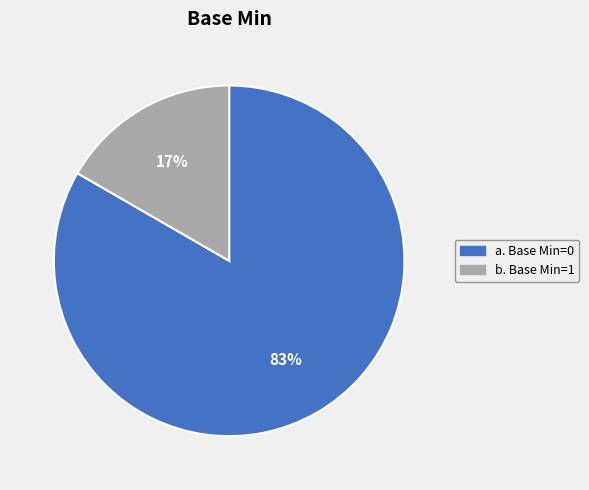

Is it true that a. Base Min=0 is 69% of the pie?

False